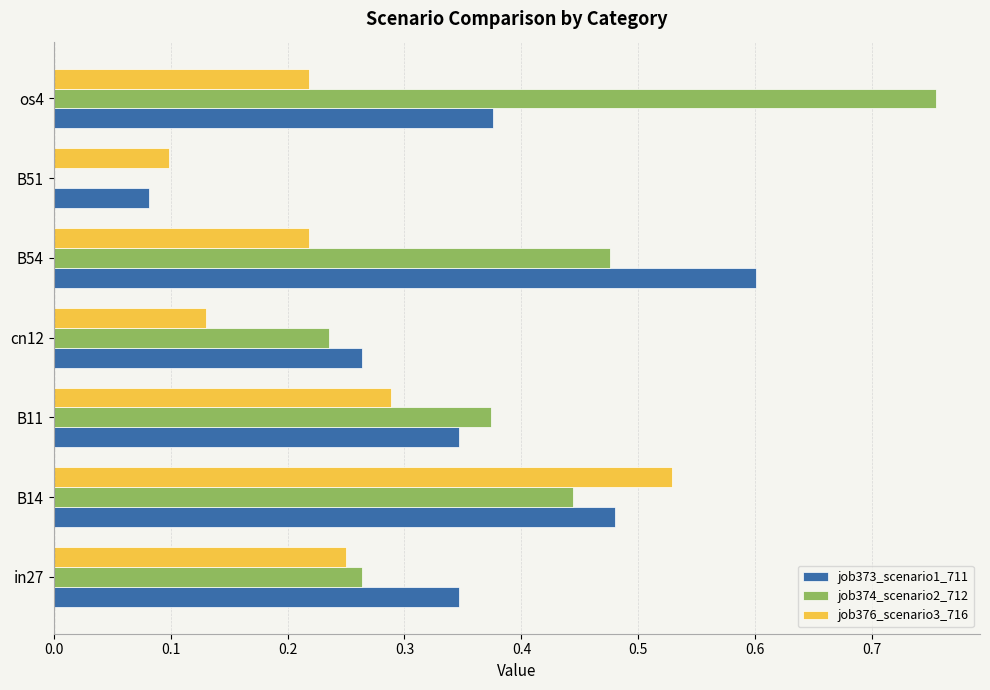

What is the total value across all series at in27?

0.9